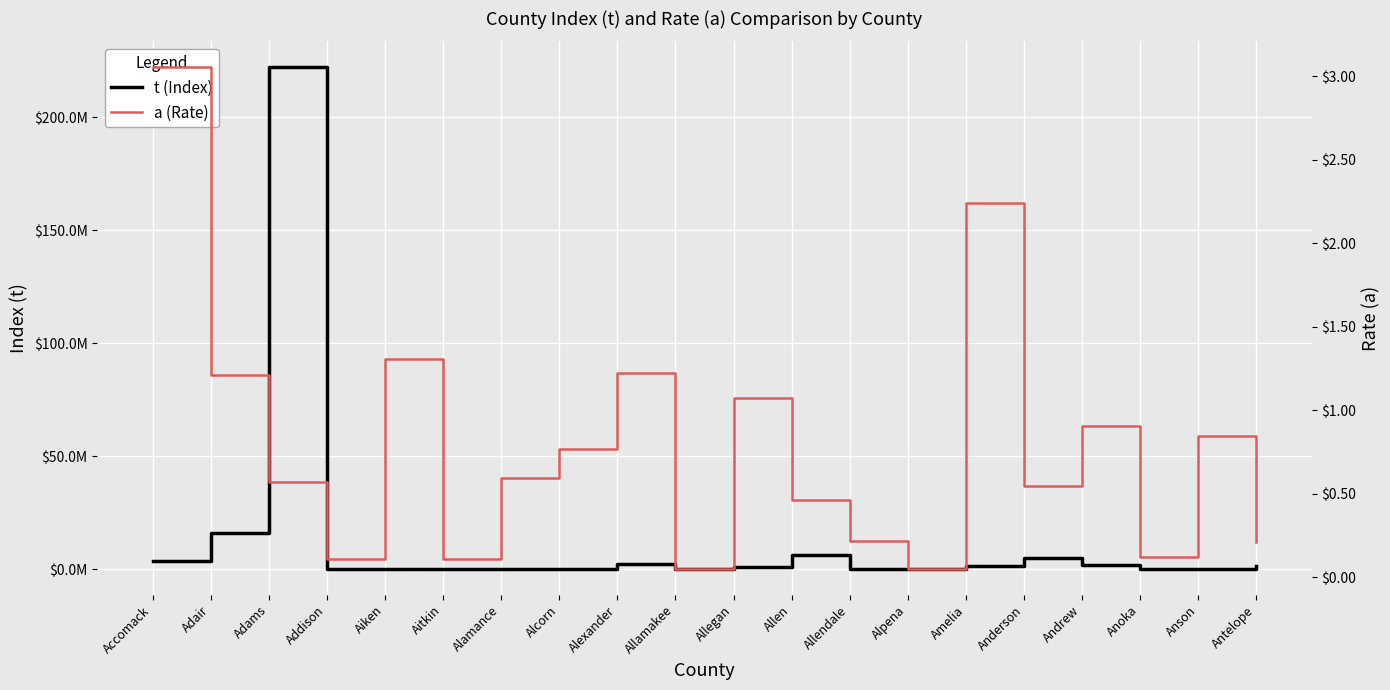

Which category has the lowest value in the t (Index) series?

Alpena